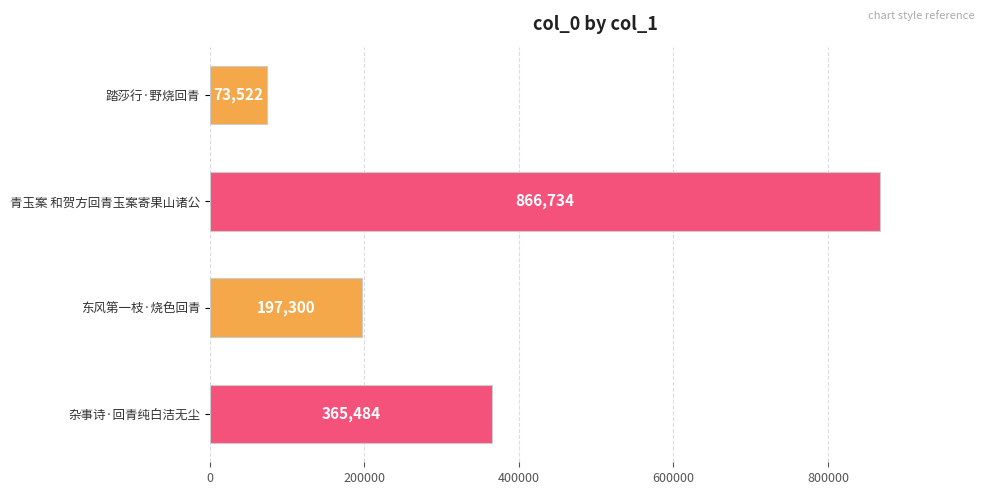

Reading top to bottom, what are all the values shown in this chart?

踏莎行·野烧回青=73522	青玉案 和贺方回青玉案寄果山诸公=866734	东风第一枝·烧色回青=197300	杂事诗·回青纯白洁无尘=365484